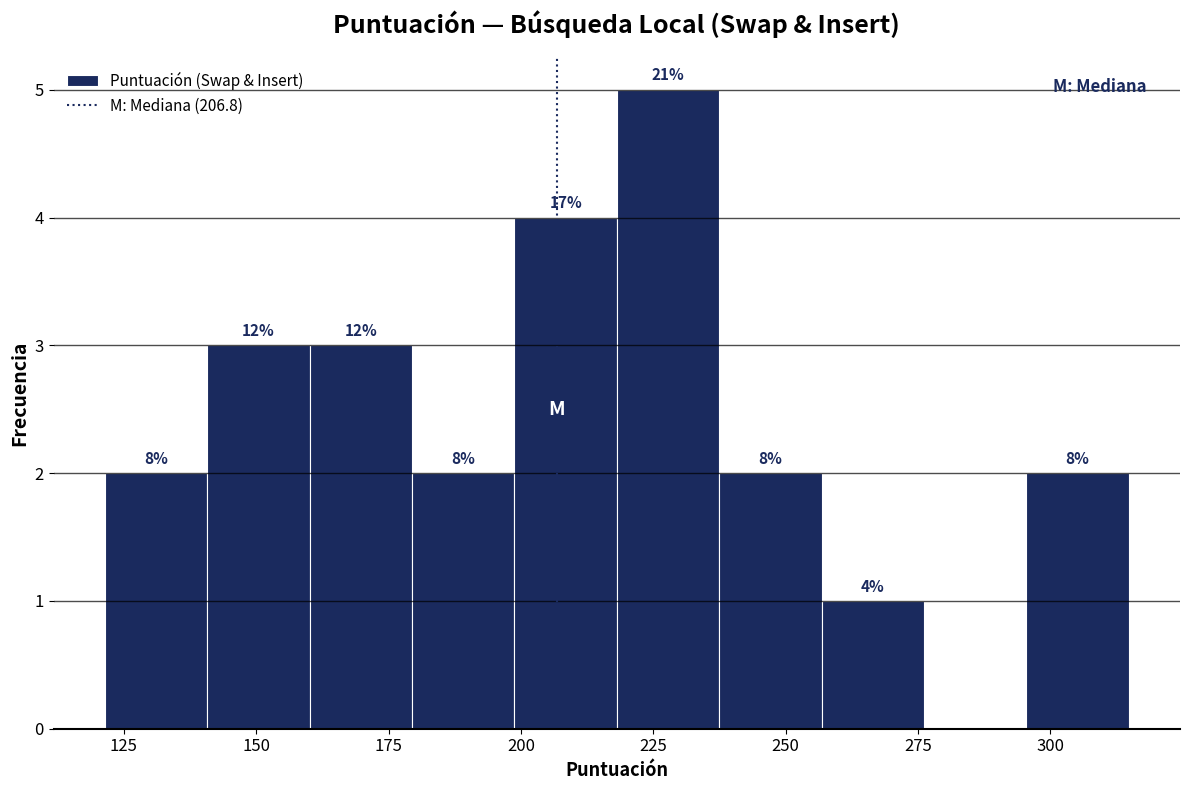

Around what value on the x-axis is the tallest bar? Give the approximate position of its centre, as read against the axis.

230